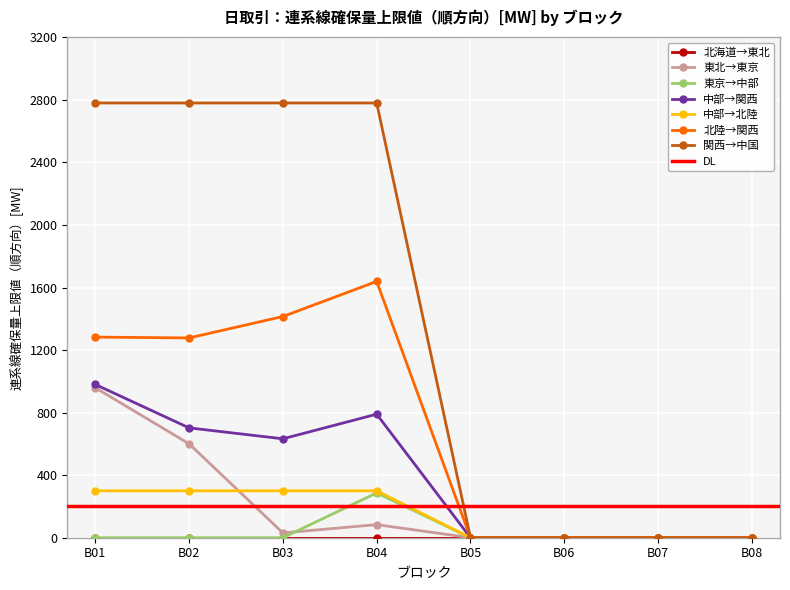

What is the value of the 中部→関西 point at the 4th from the left?

790.0